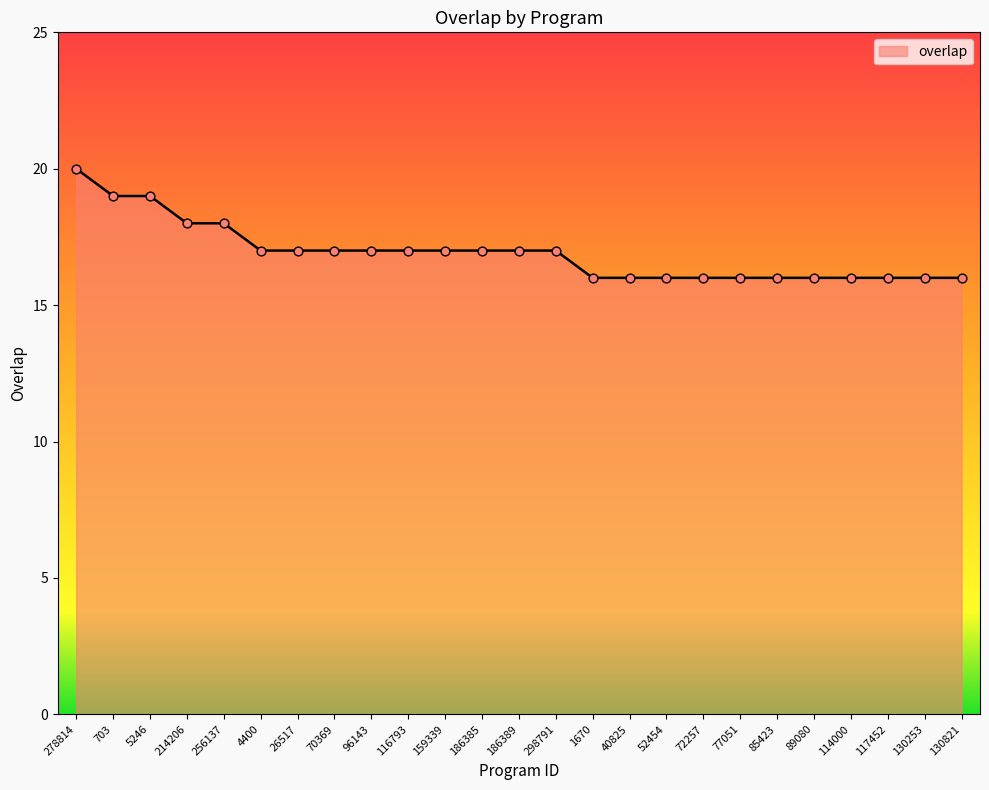

Between 186385 and 278814, which is larger?

278814